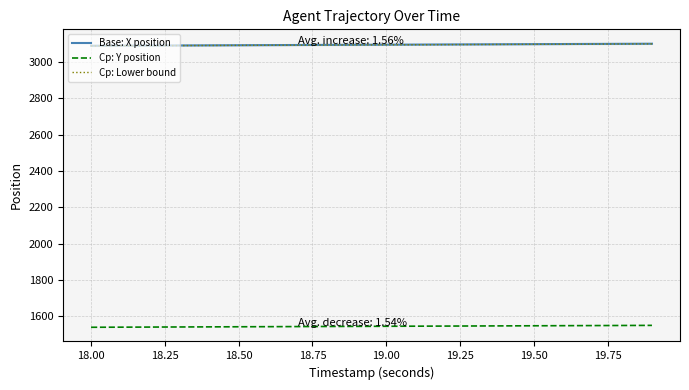

True or false: Cp: Y position and Base: X position intersect in this chart.

False